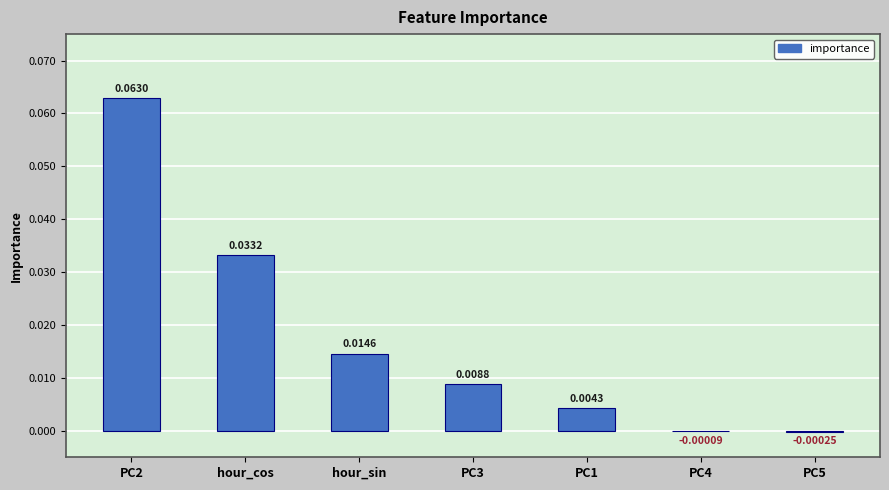

Is it true that the value at hour_cos is 0.1?

False